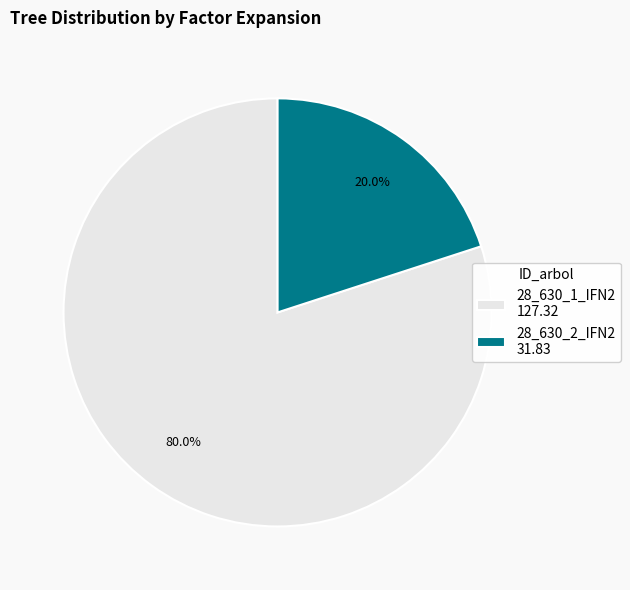

How many segments does this pie chart have?

2